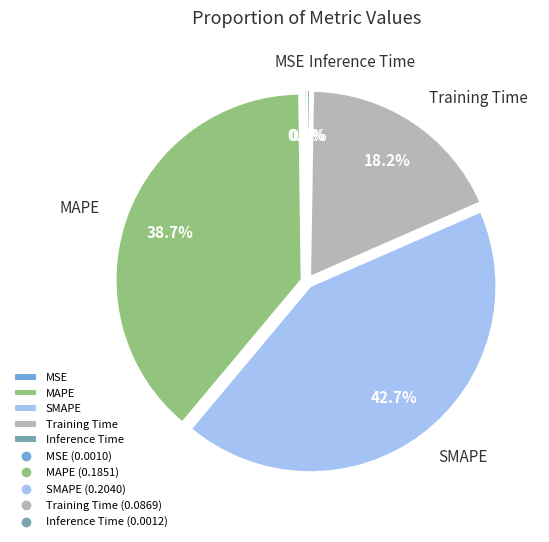

Is MAPE the majority of the pie?

No